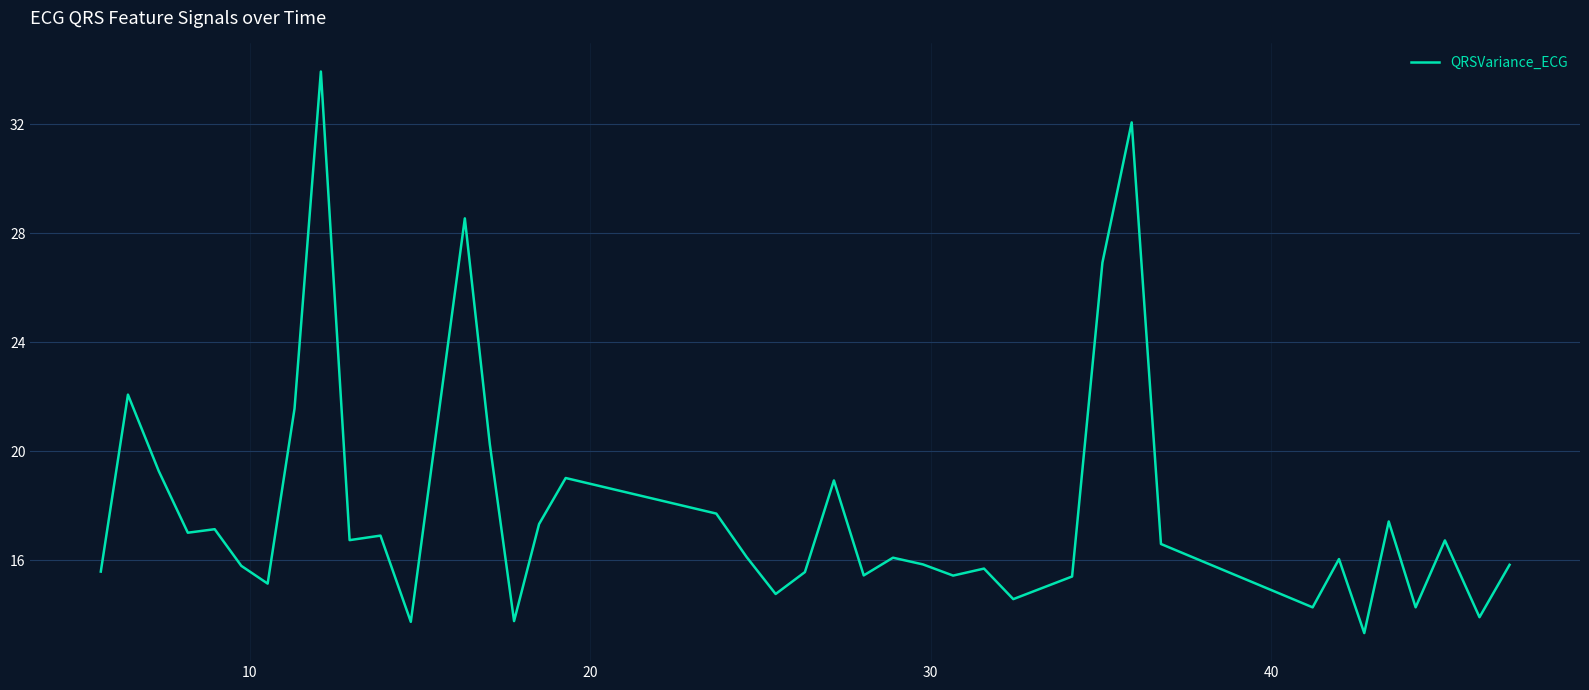

What is the difference between the maximum and minimum values?

20.6